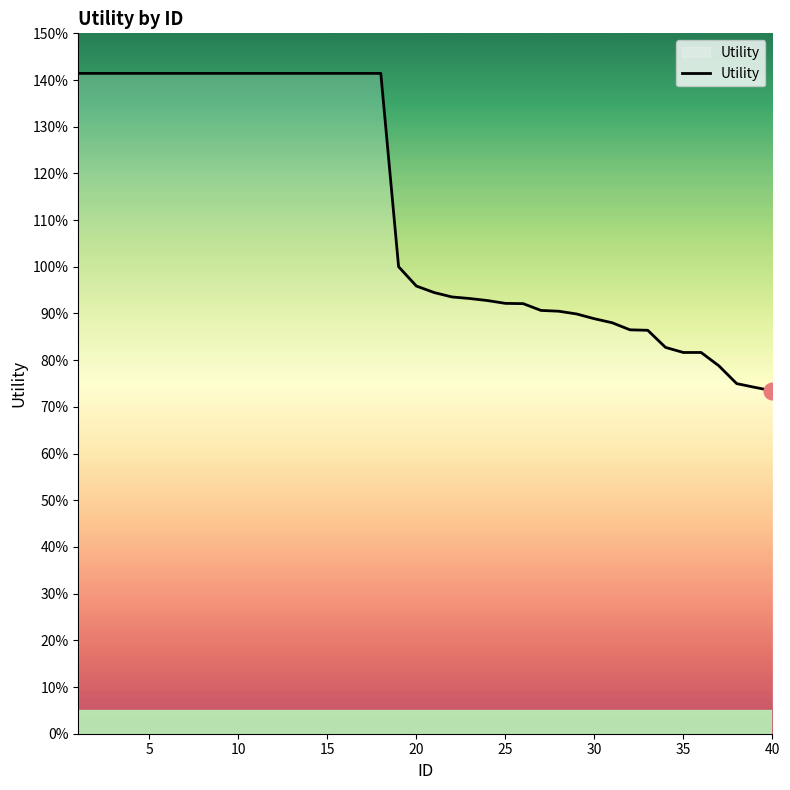

Does the chart display data point markers on the line(s)?

No